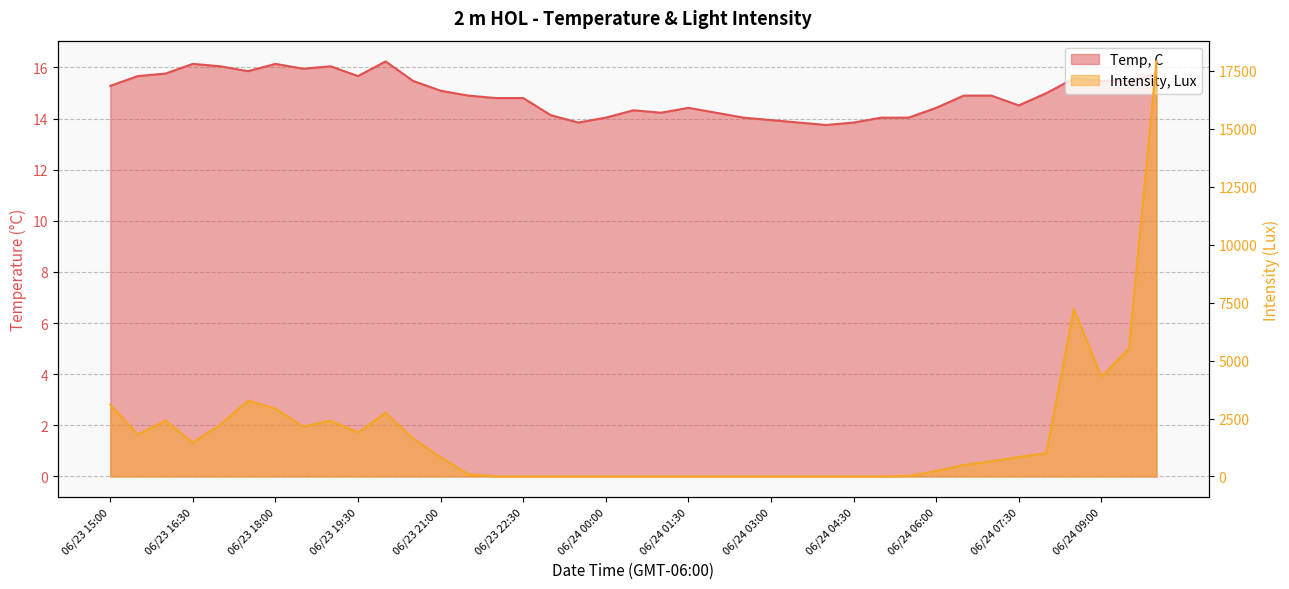

Which has a higher value, 06/24 06:00 or 06/24 05:30?

06/24 06:00